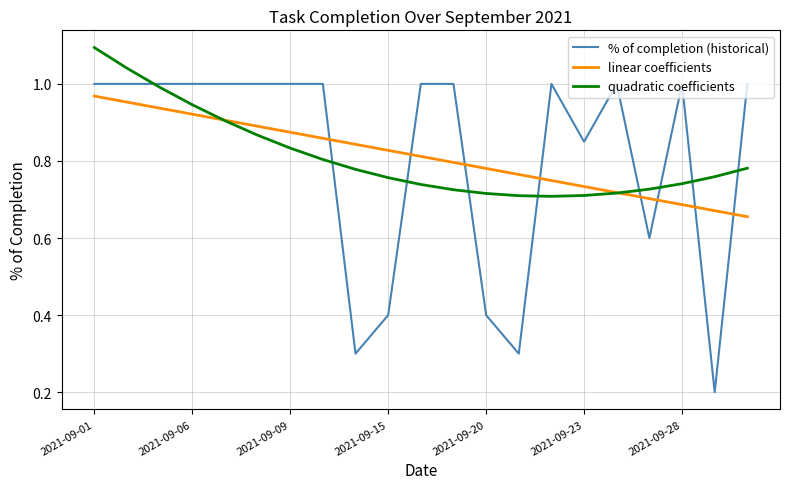

Which series ends up on top after the final intersection of % of completion (historical) and linear coefficients?

% of completion (historical)